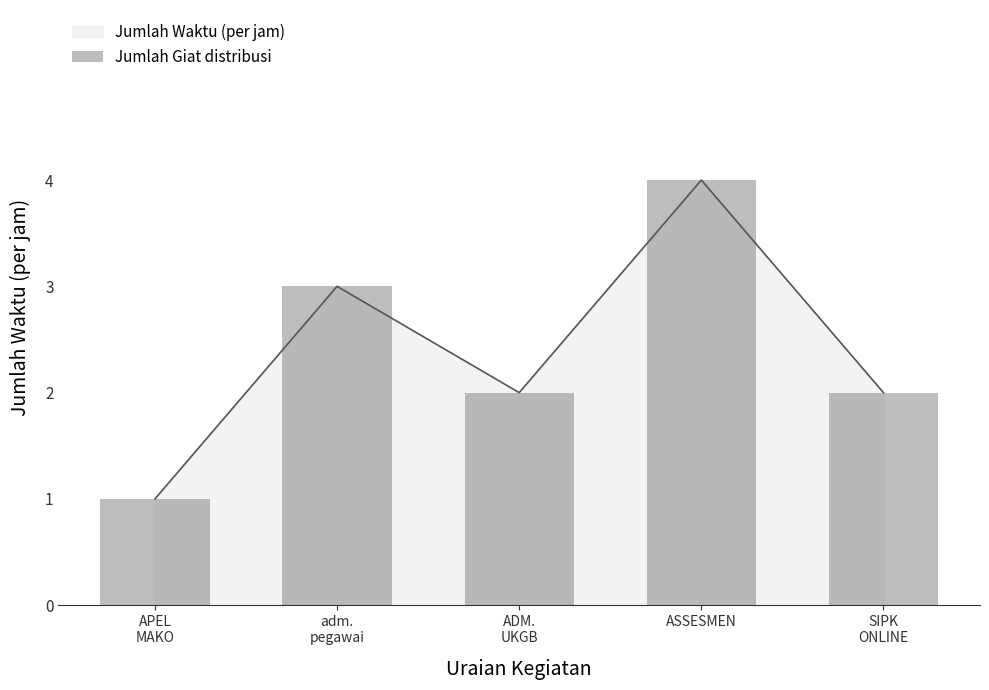

What is the approximate value at SIPK
ONLINE?

2